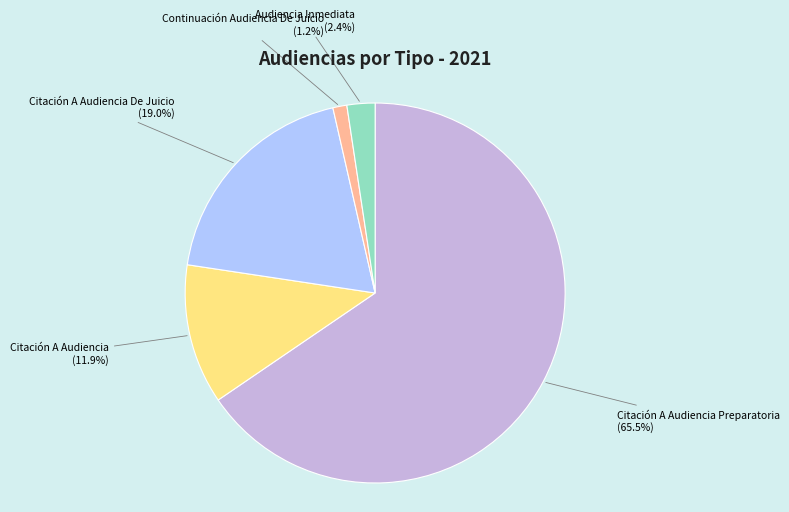

Does any single category account for the majority?

Yes